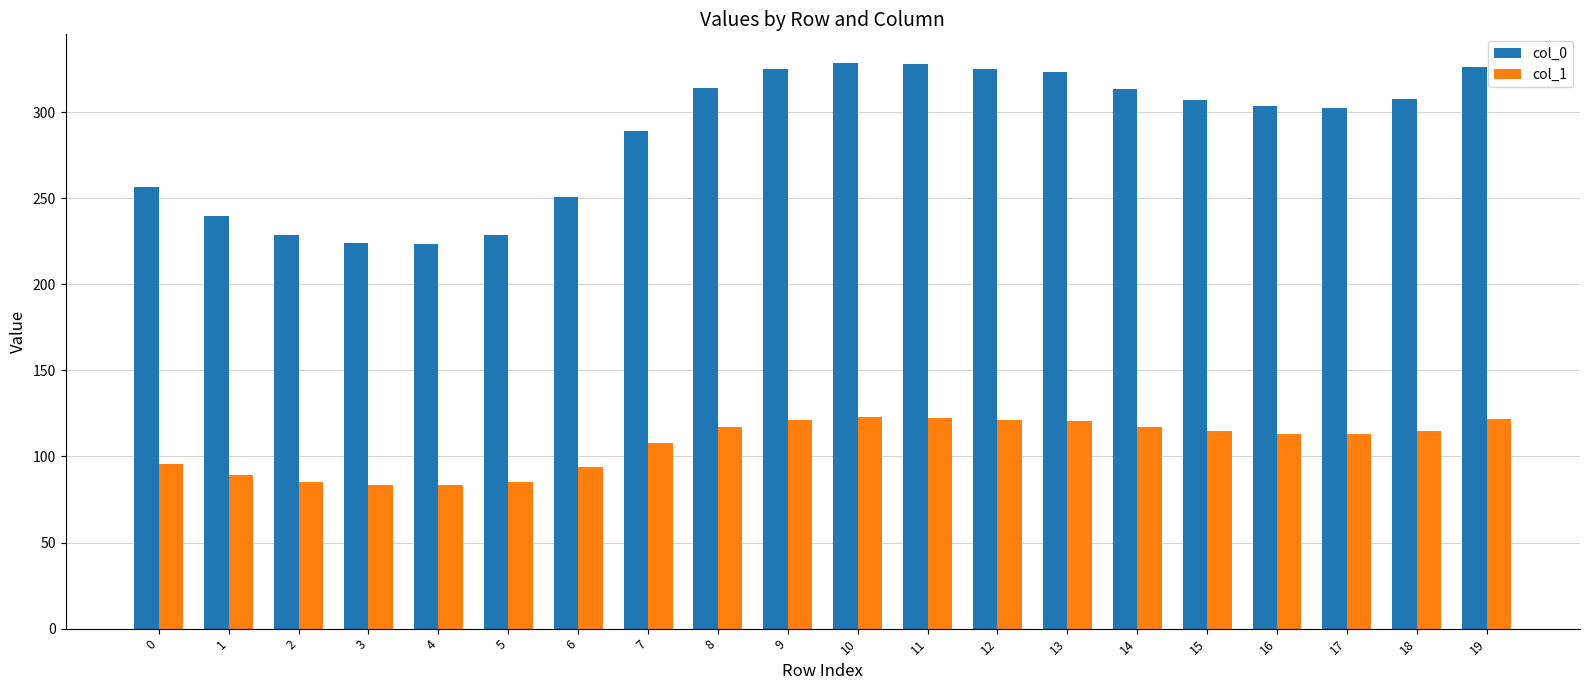

What are all the series names shown in the legend?

col_0, col_1